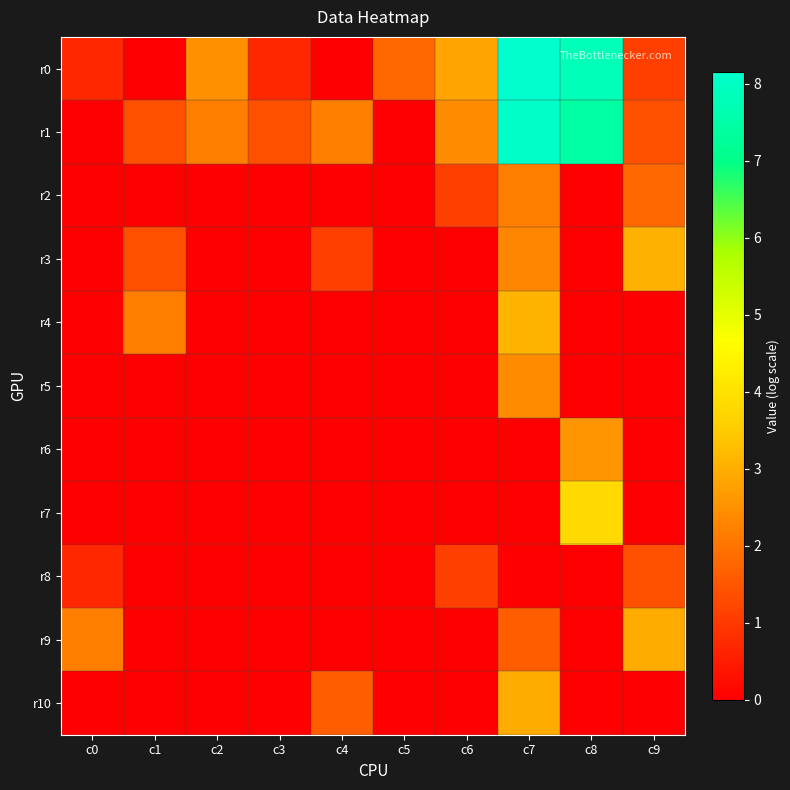

How many distinct data groups are displayed?

11